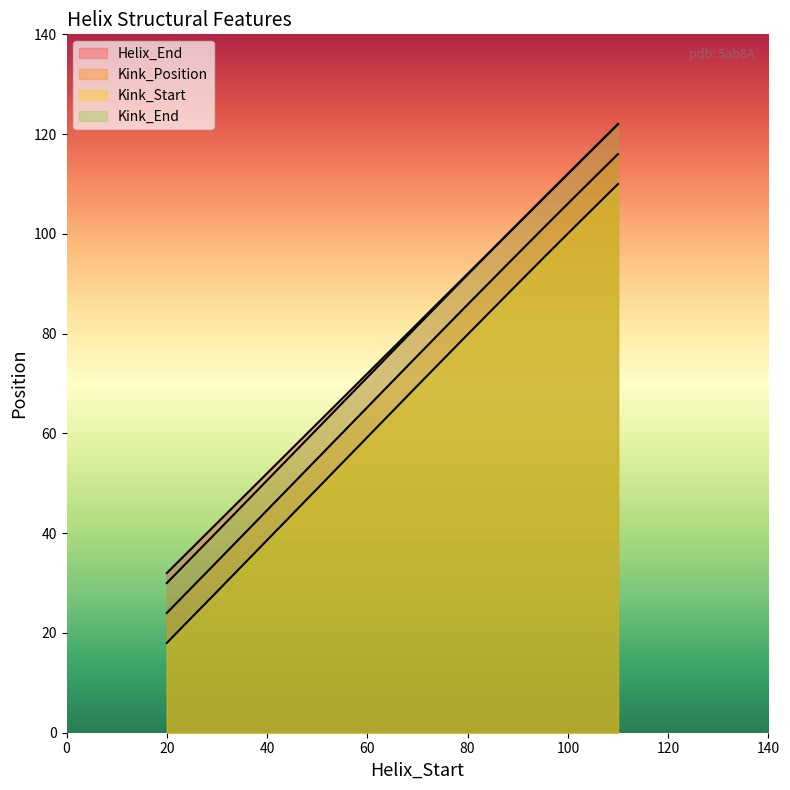

Which series changed the most between 20 and 110?

Kink_Position